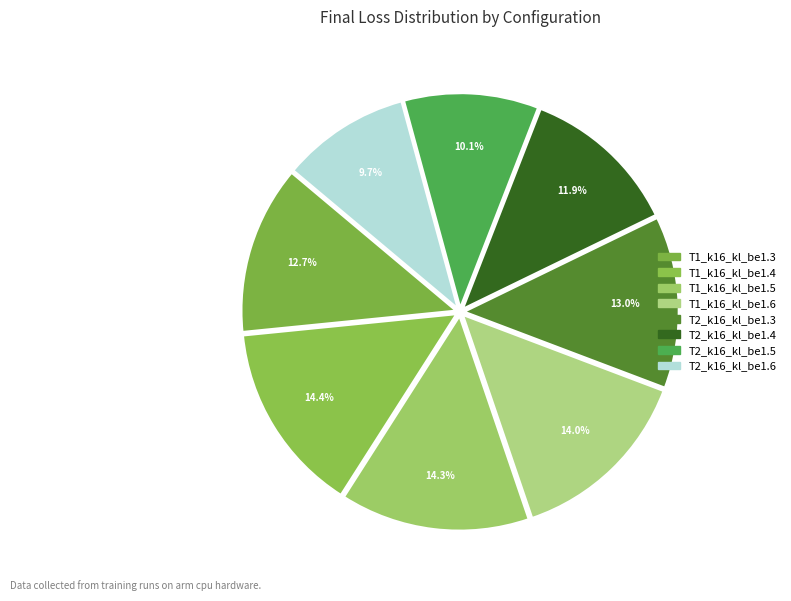

How many segments does this pie chart have?

8